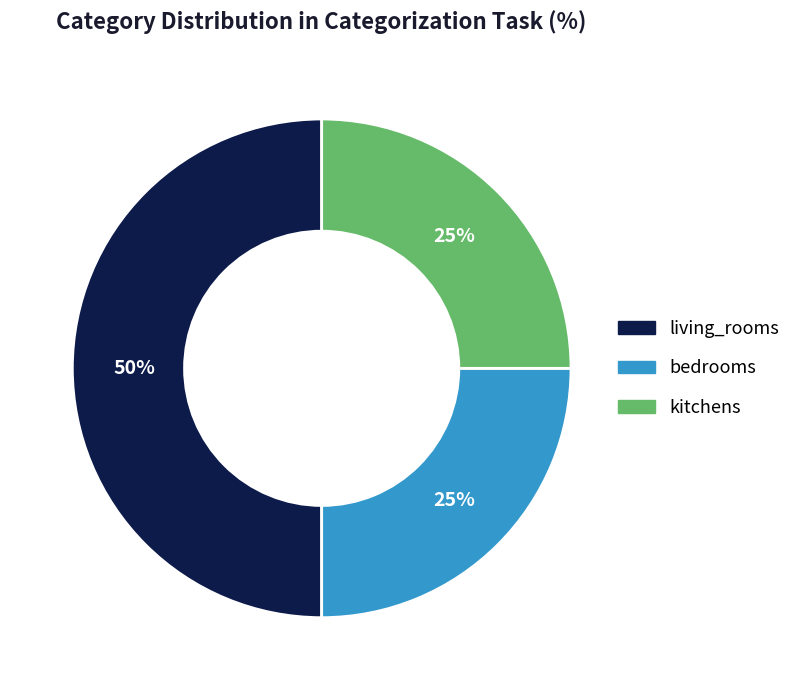

What is the ratio of the value at living_rooms to the value at kitchens?

2.0